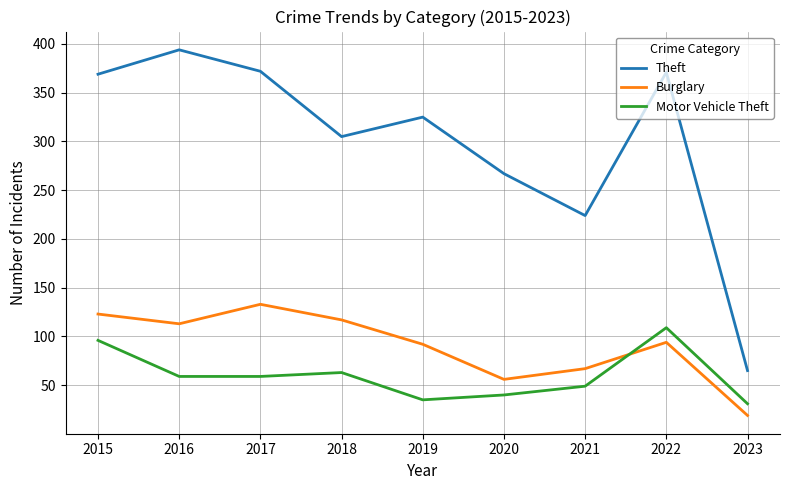

Which series has the largest range (max minus min)?

Theft